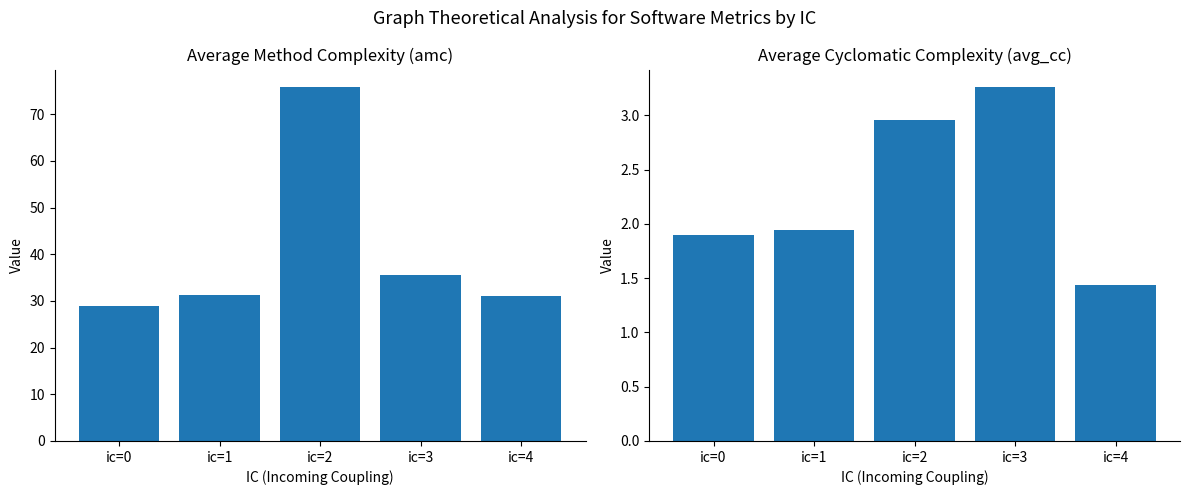

Reading left to right, extract all data points from this chart.

amc: 28.8	31.3	75.8	35.5	31.0
avg_cc: 1.9	1.9	3.0	3.3	1.4